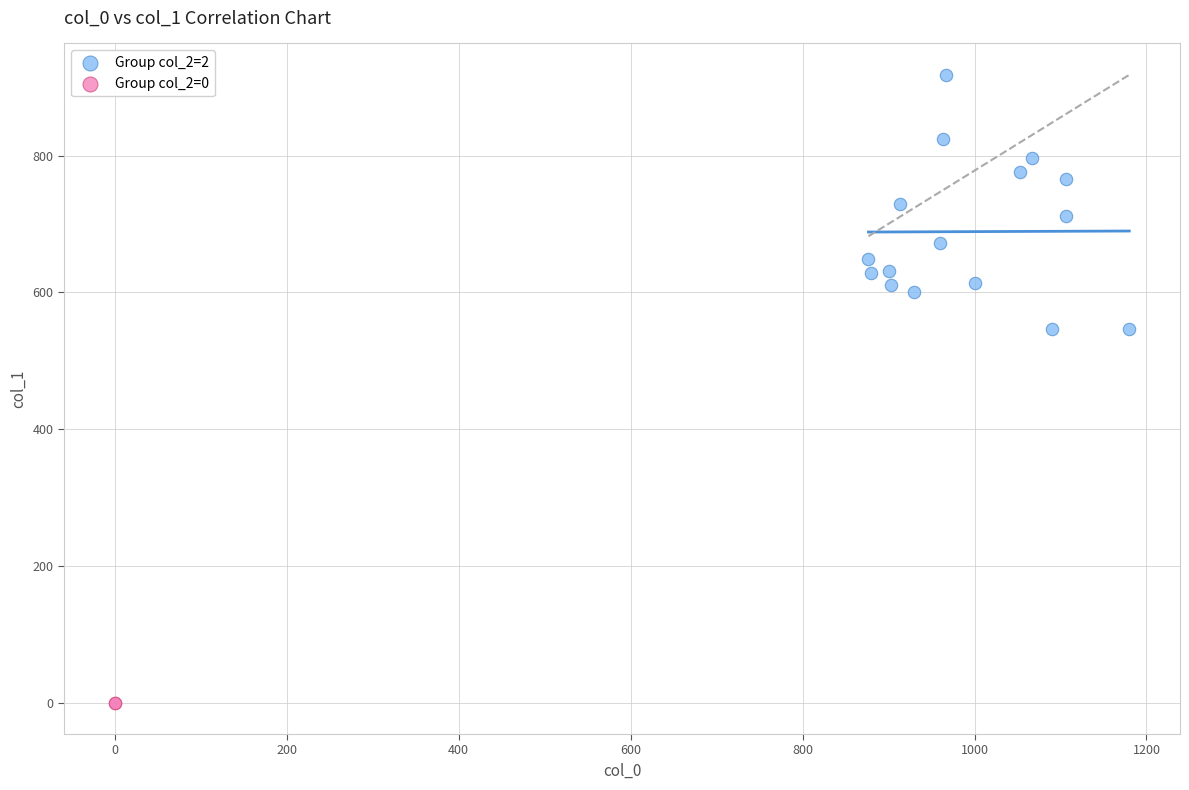

Which series contains the lowest Y value?

Group col_2=0